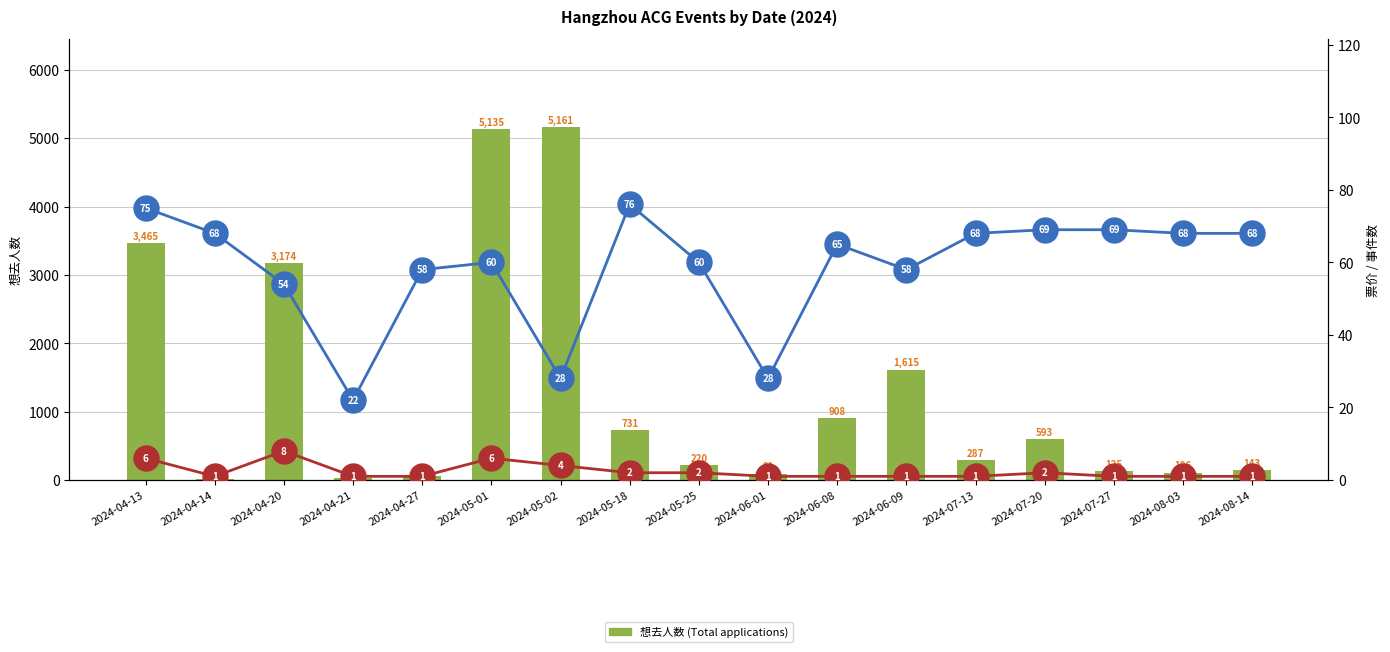

True or false: 最低票价 (Among global companies) has a value of 85 at 2024-04-20.

False